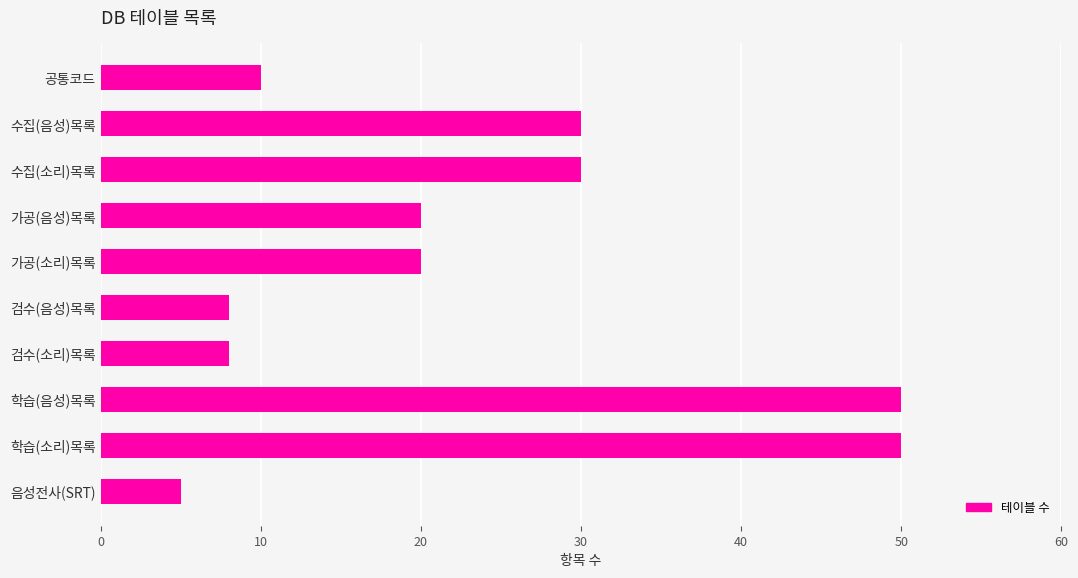

What is the label of the 2nd bar from the top?

수집(음성)목록